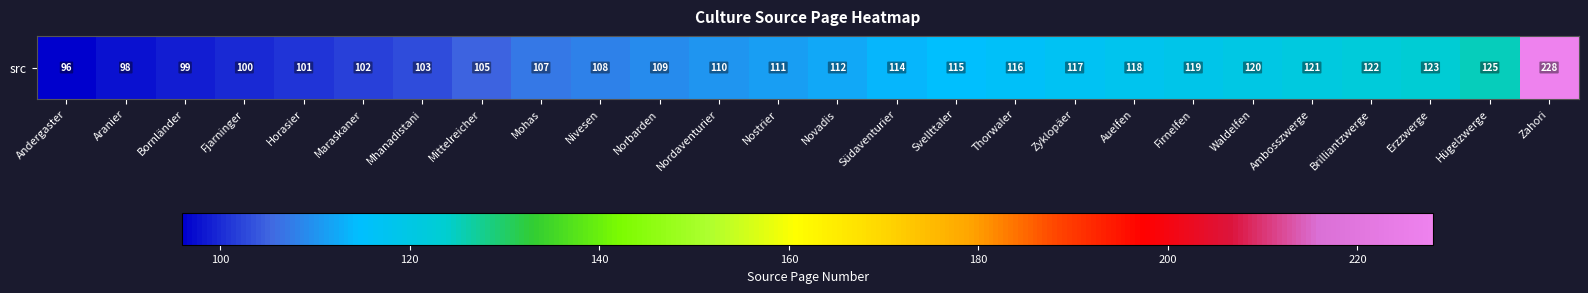

What is the change in value from Nordaventurier to Auelfen?

+8